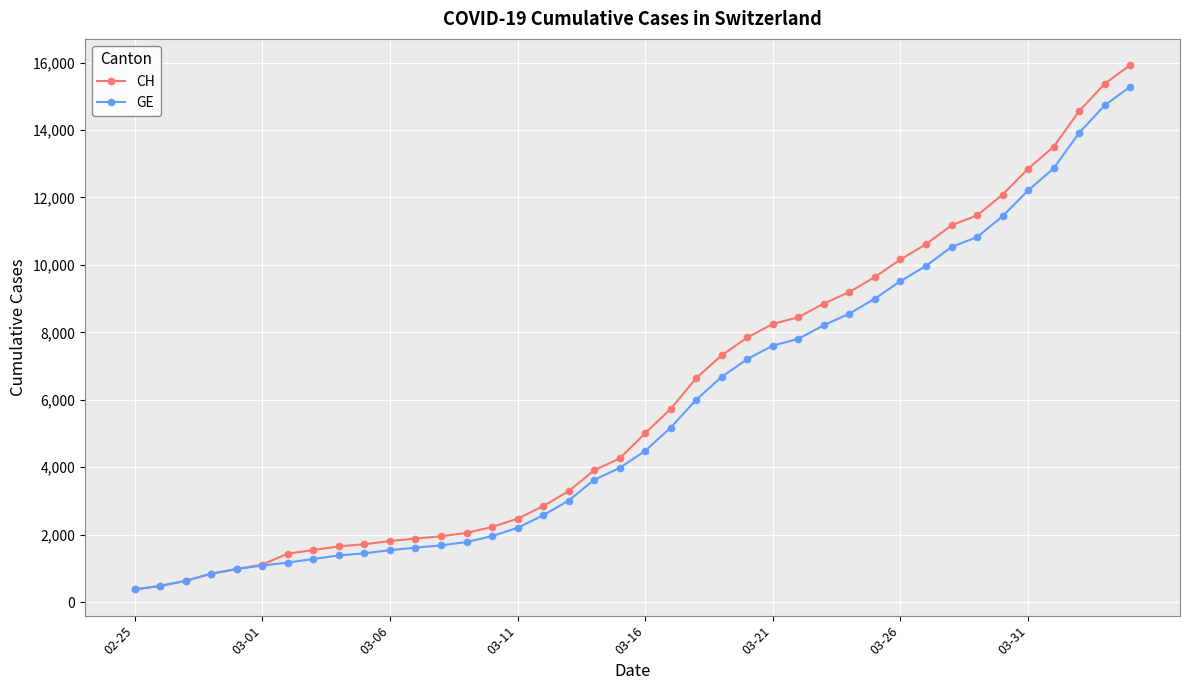

What is the difference between the maximum and minimum values in the GE series?

14909